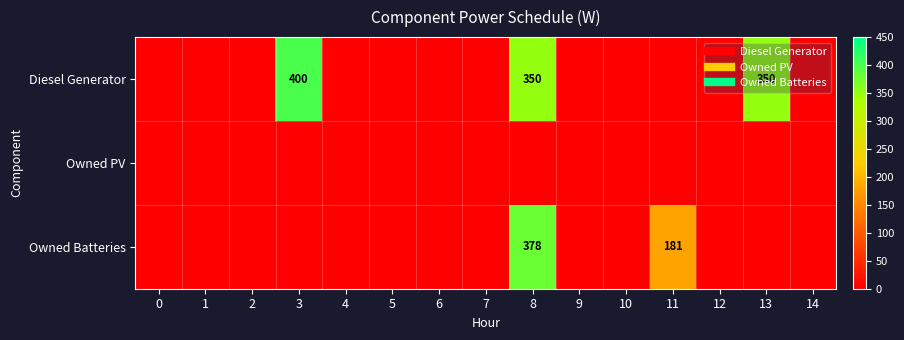

Where is Owned Batteries nearest to the value 189?

11